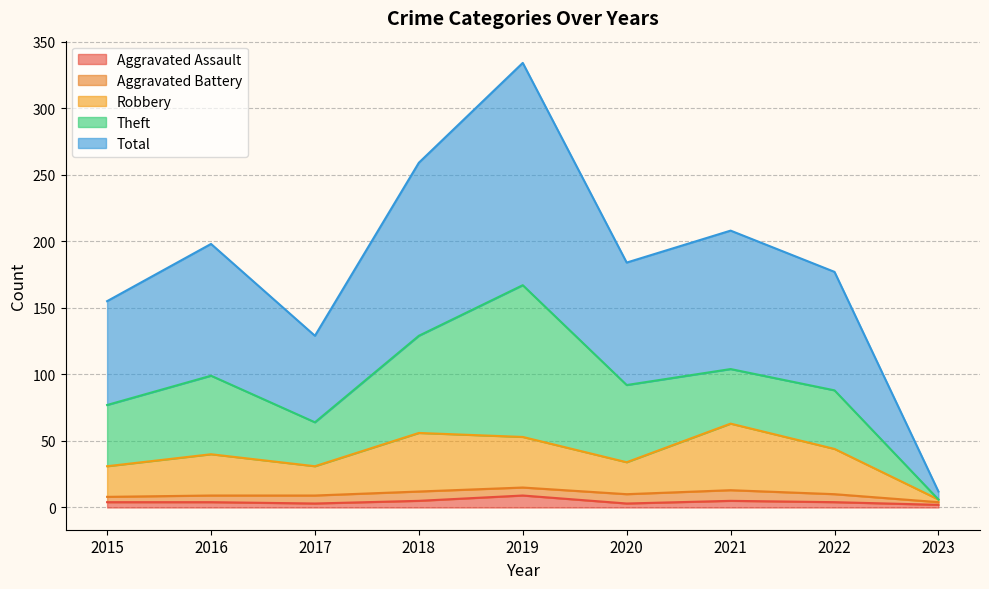

Does the chart have visible grid lines?

Yes